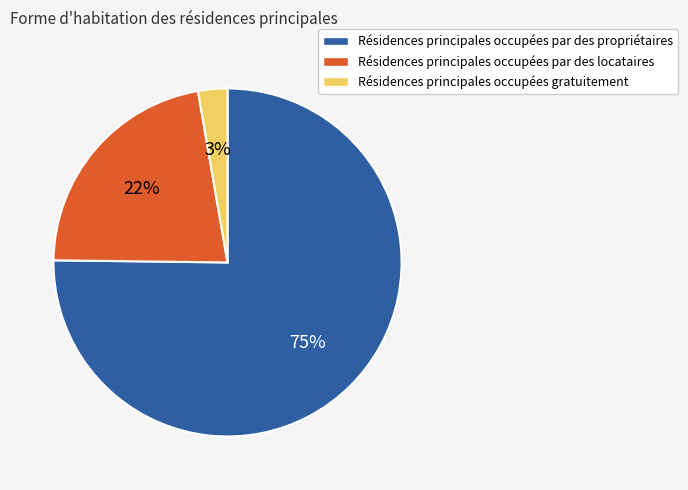

To the nearest percent, what percentage of the pie is Résidences principales occupées gratuitement?

3%